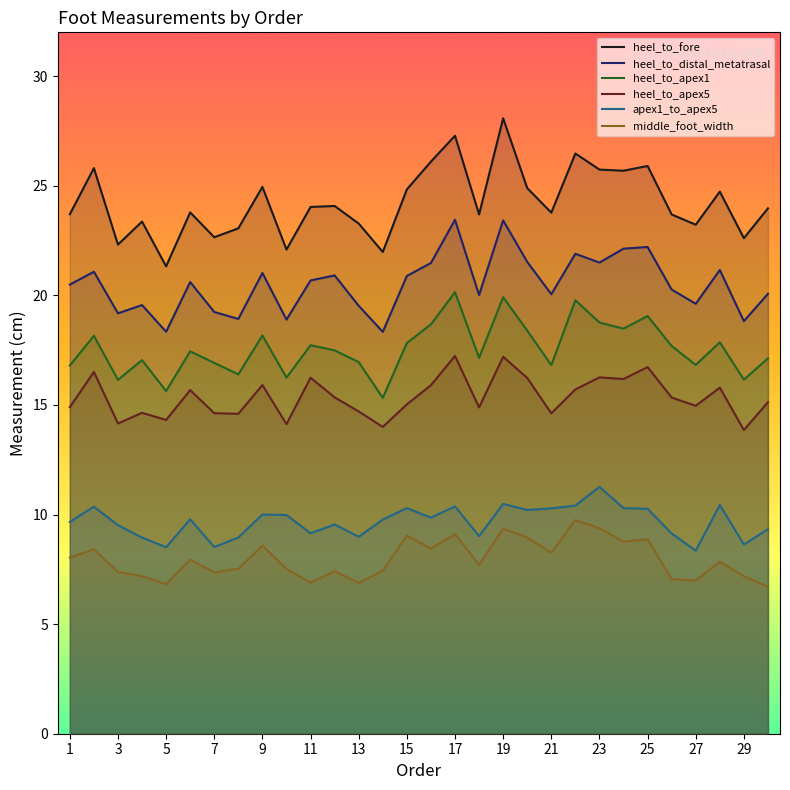

Which series has the largest total across all categories?

heel_to_fore